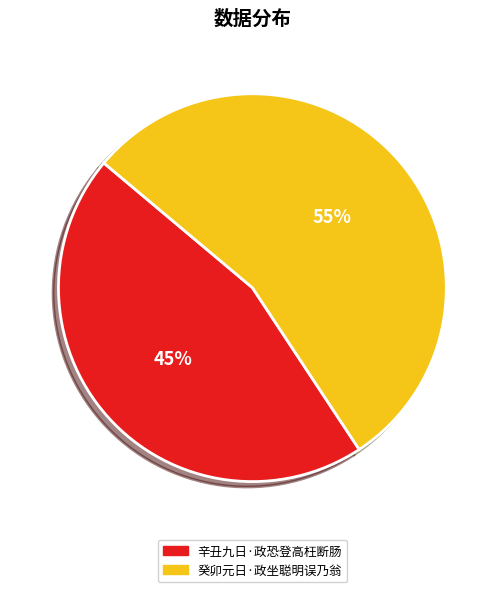

Do 辛丑九日·政恐登高枉断肠 and 癸卯元日·政坐聪明误乃翁 together represent more than half of the pie?

Yes